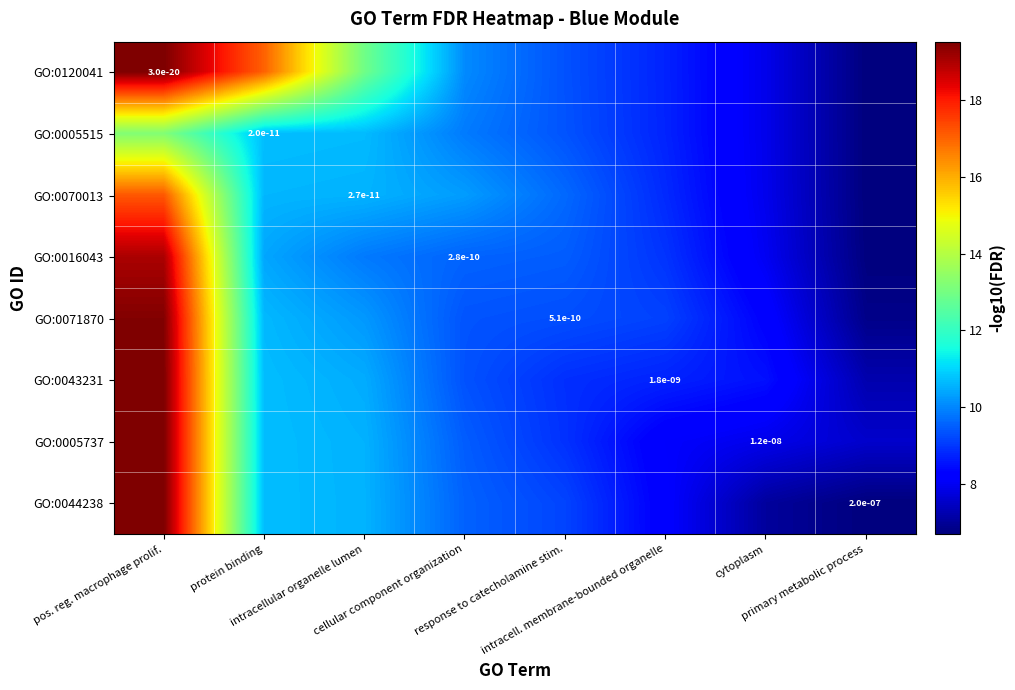

Which series has the largest total across all categories?

GO:0120041